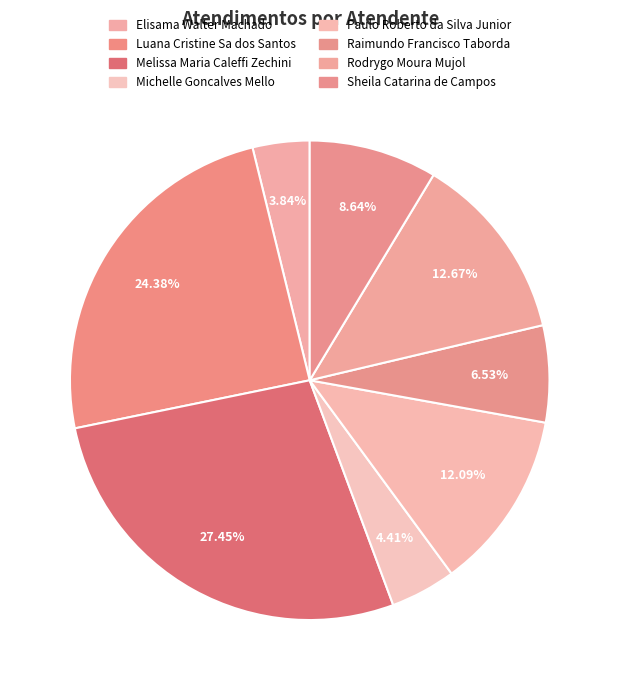

What is the ratio of the value at Melissa Maria Caleffi Zechini to the value at Raimundo Francisco Taborda?

4.2